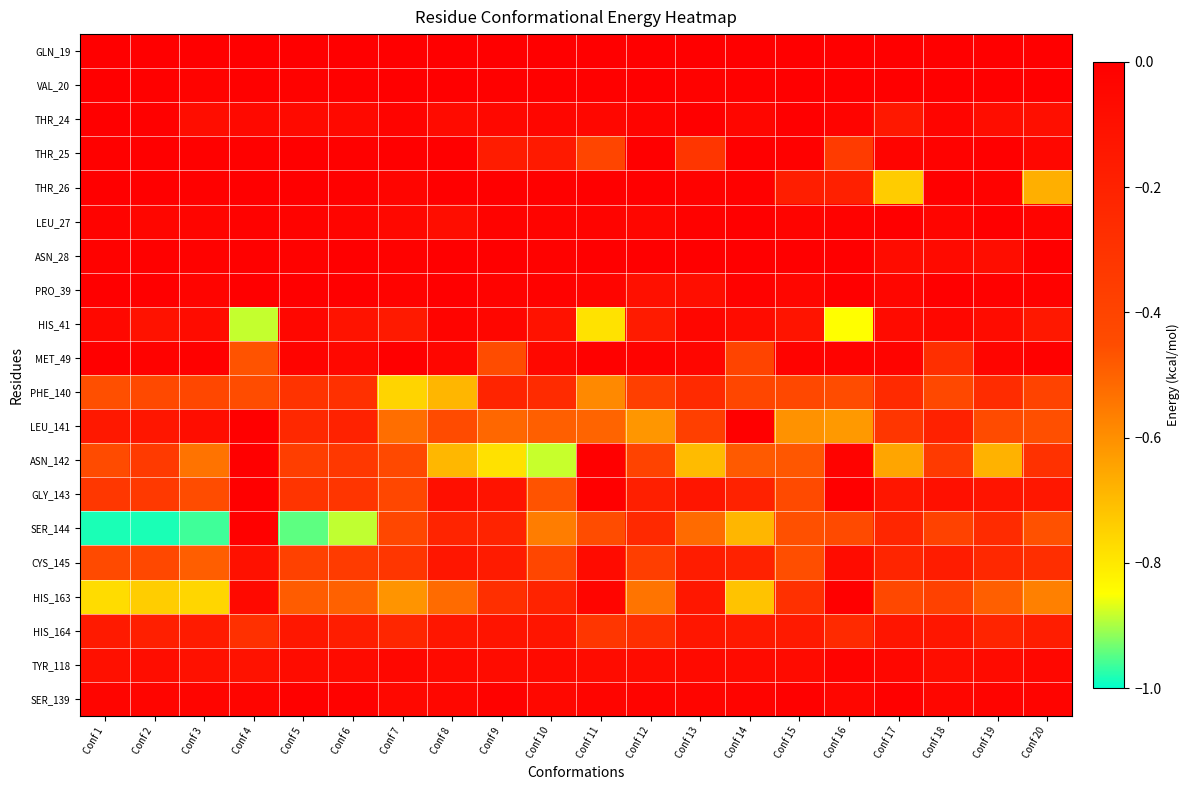

What is the difference between the highest and lowest values at Conf 18?

0.4